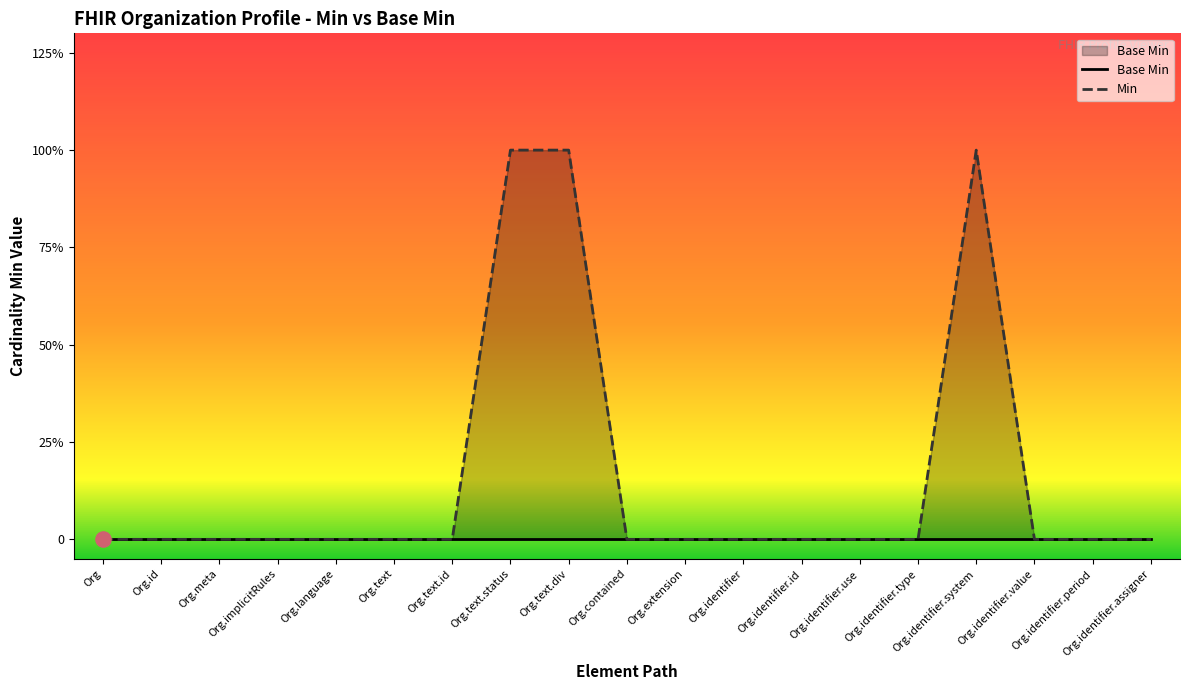

Which series contains the lowest Y value?

Base Min